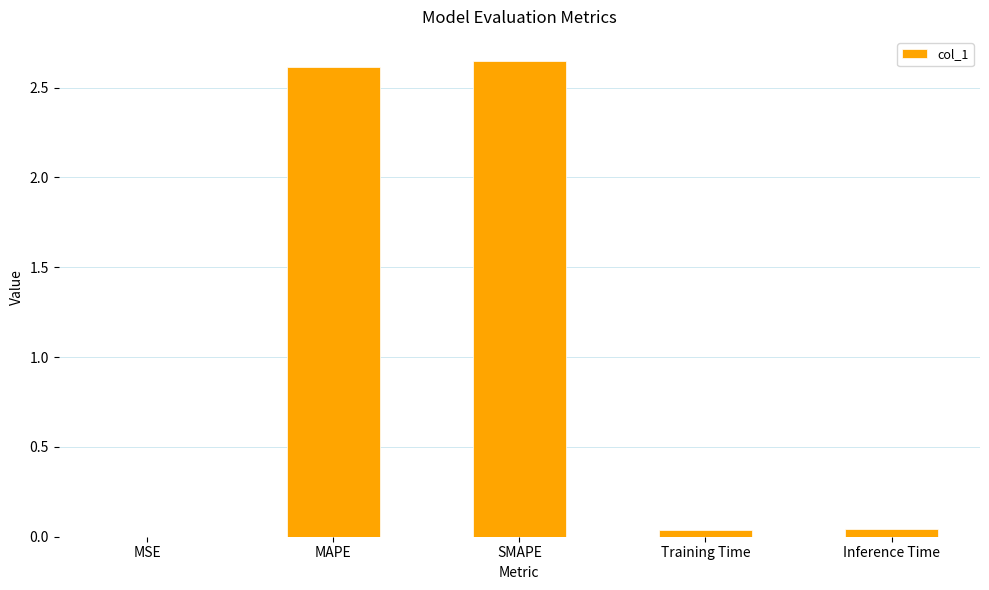

What is the sum of all values?

5.3